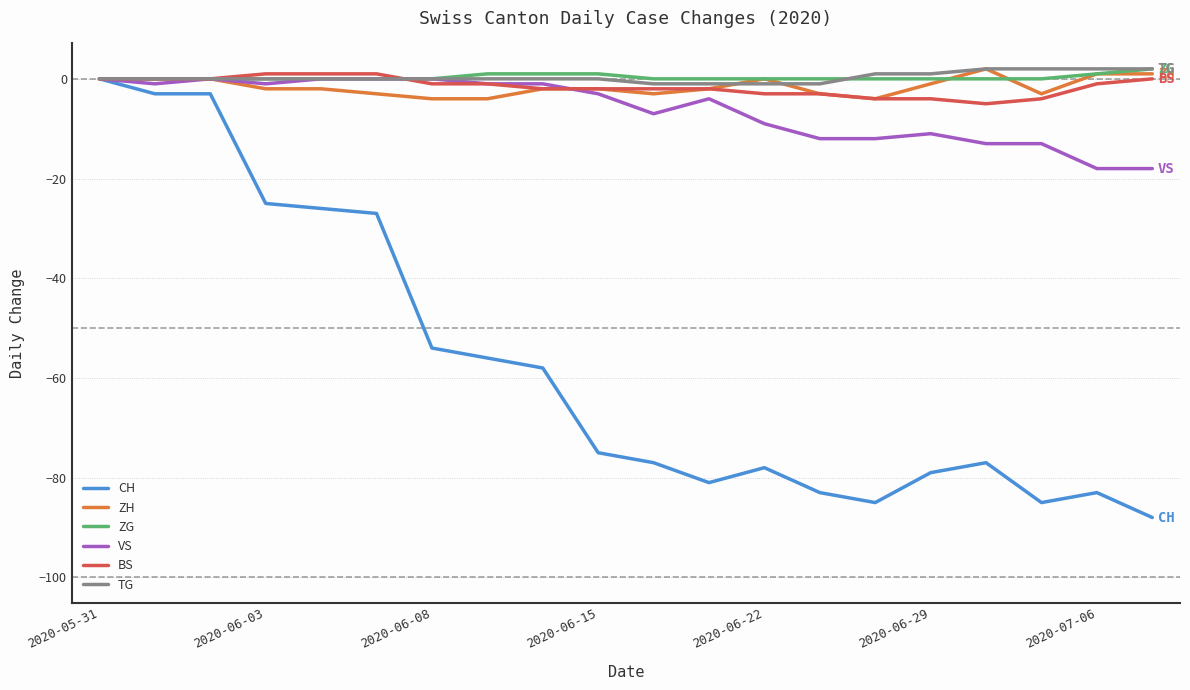

Which series has the largest range (max minus min)?

CH